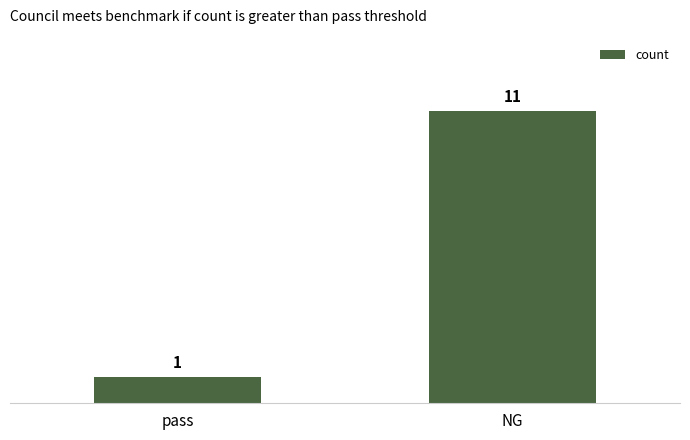

Reading left to right, list all the values displayed in this chart.

pass=1	NG=11